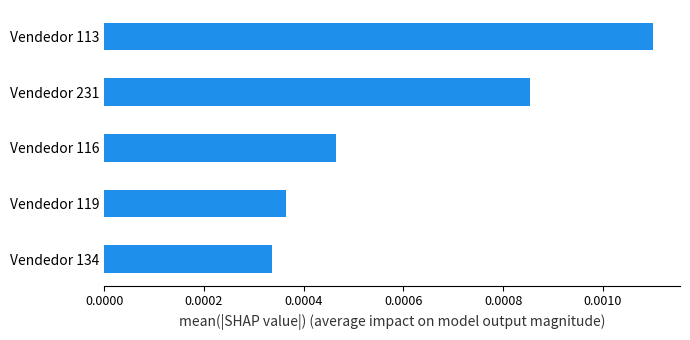

Does the chart contain any negative values?

No